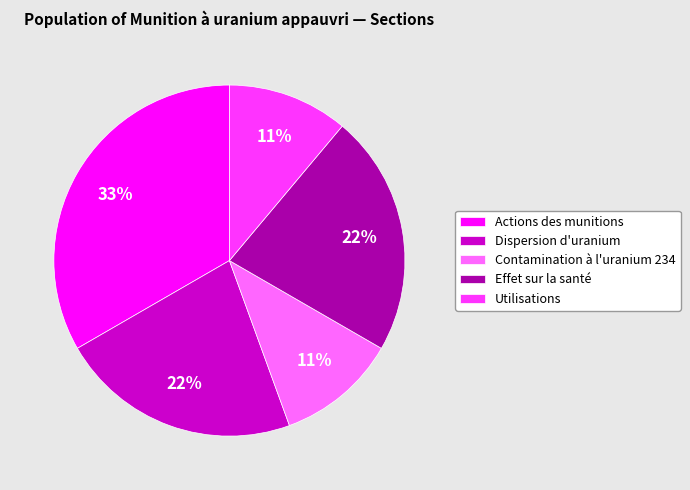

To the nearest percent, what is the combined percentage of Effet sur la santé and Actions des munitions?

56%